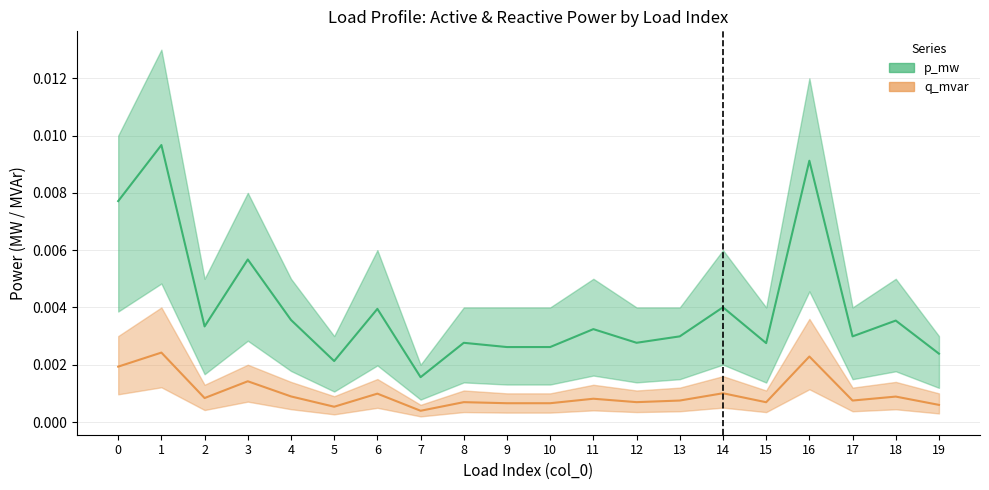

Does the chart have visible grid lines?

Yes